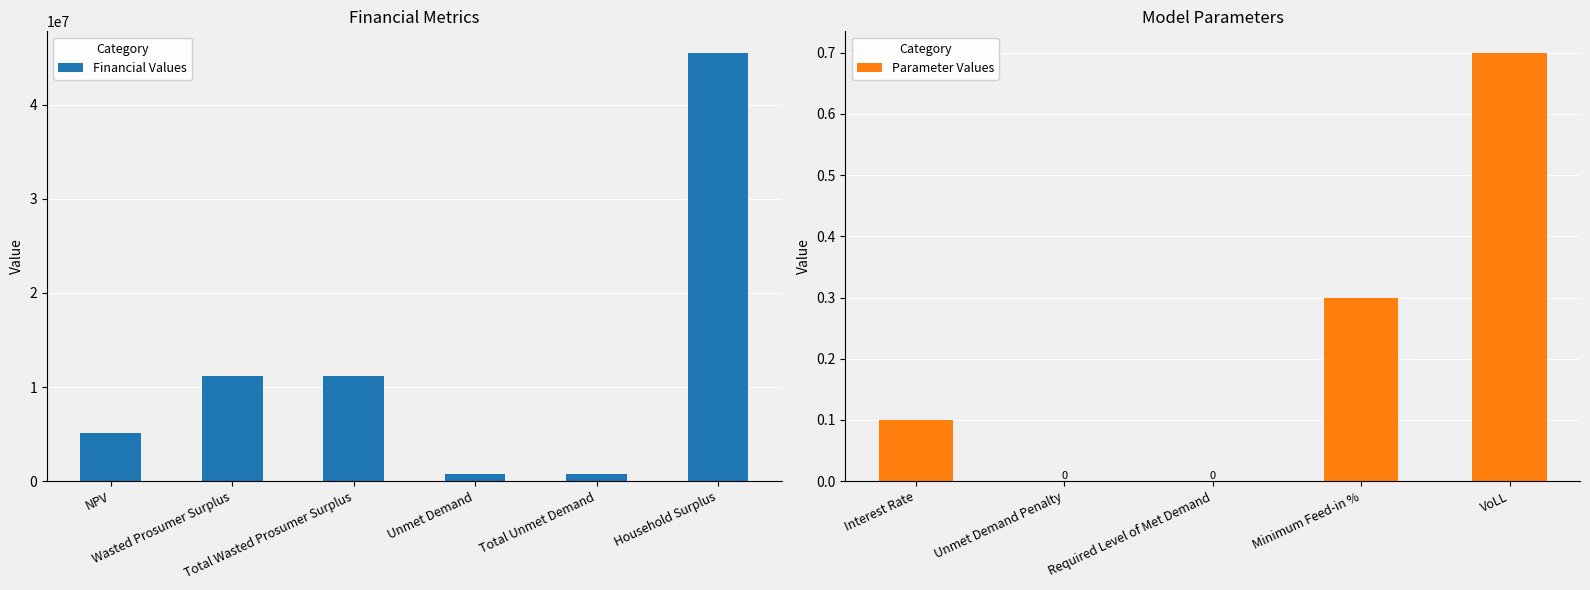

How many values exceed 740263?

6